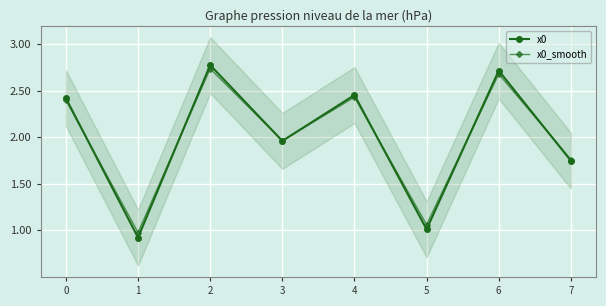

How many distinct data groups are displayed?

2